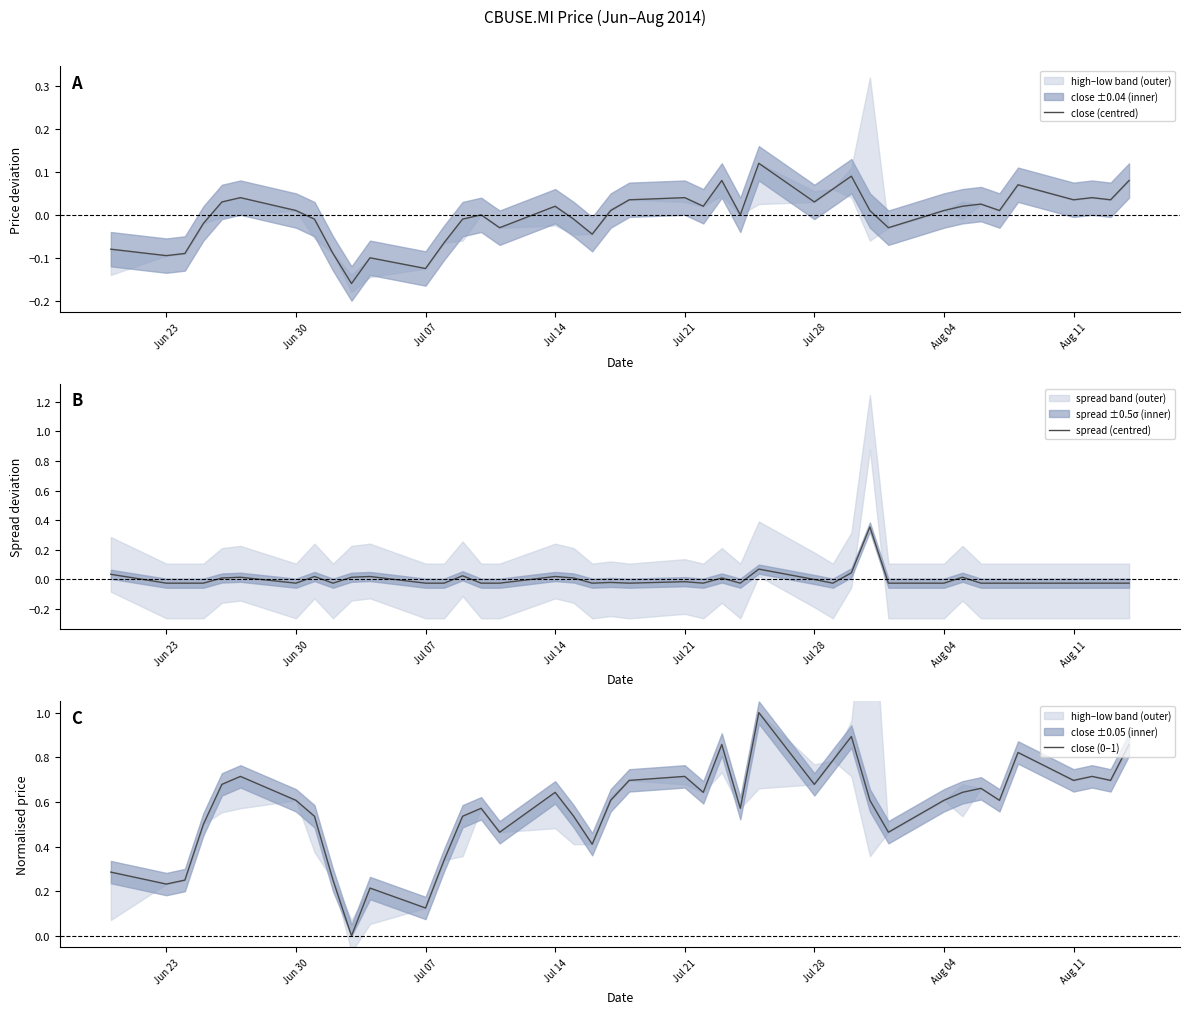

How many lines are shown in the chart?

3